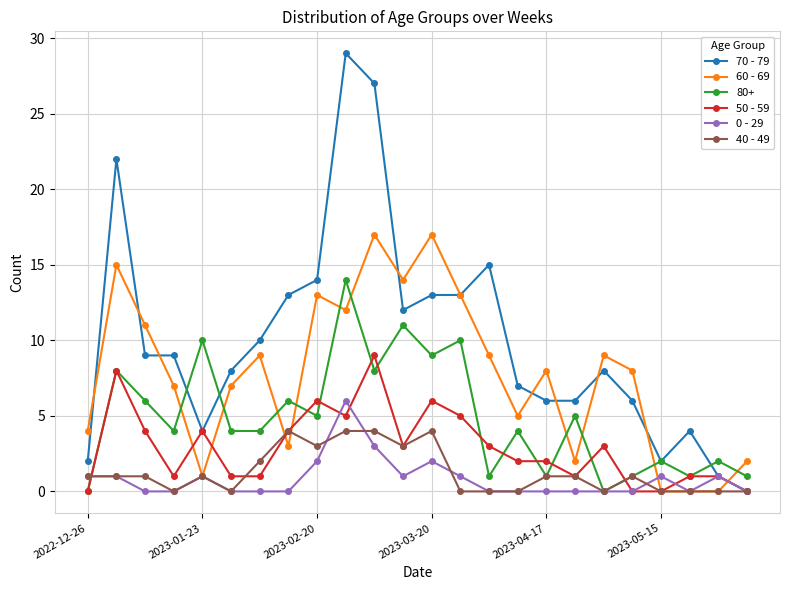

Which series has the largest total across all categories?

70 - 79